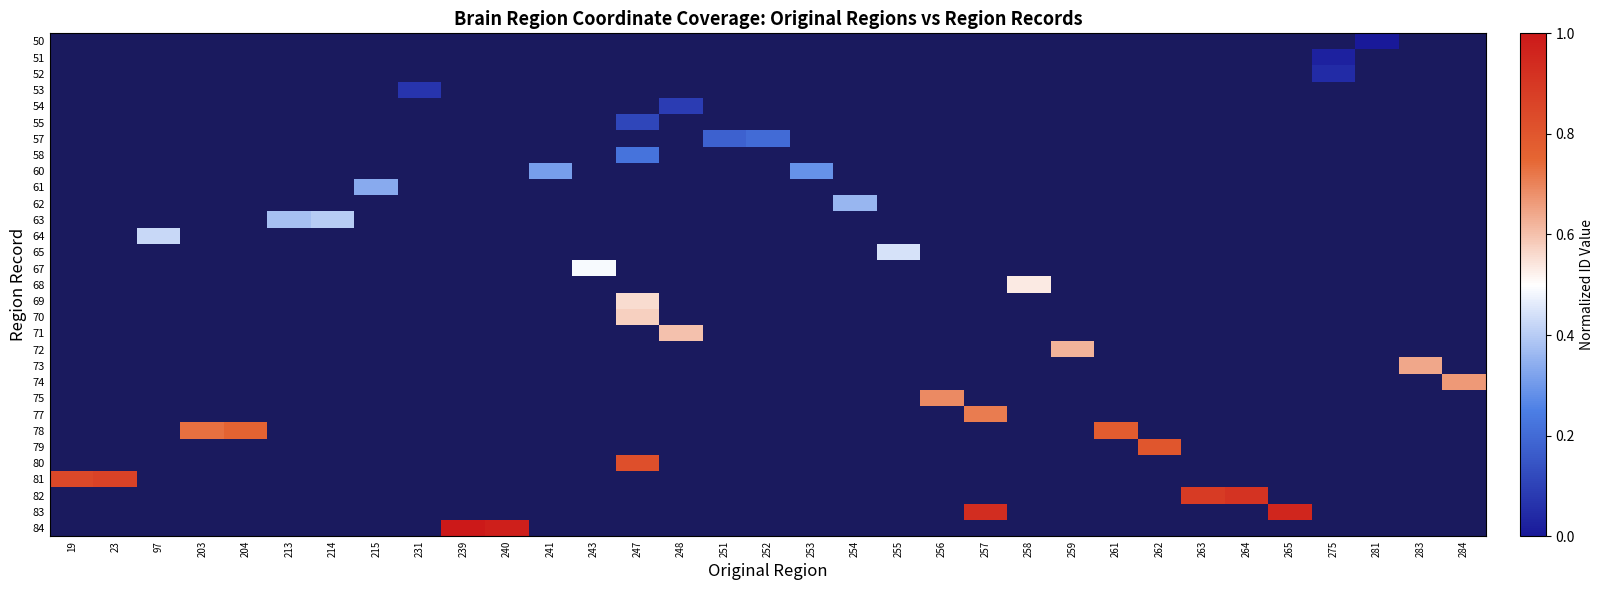

At which label does 62 reach its minimum?

19